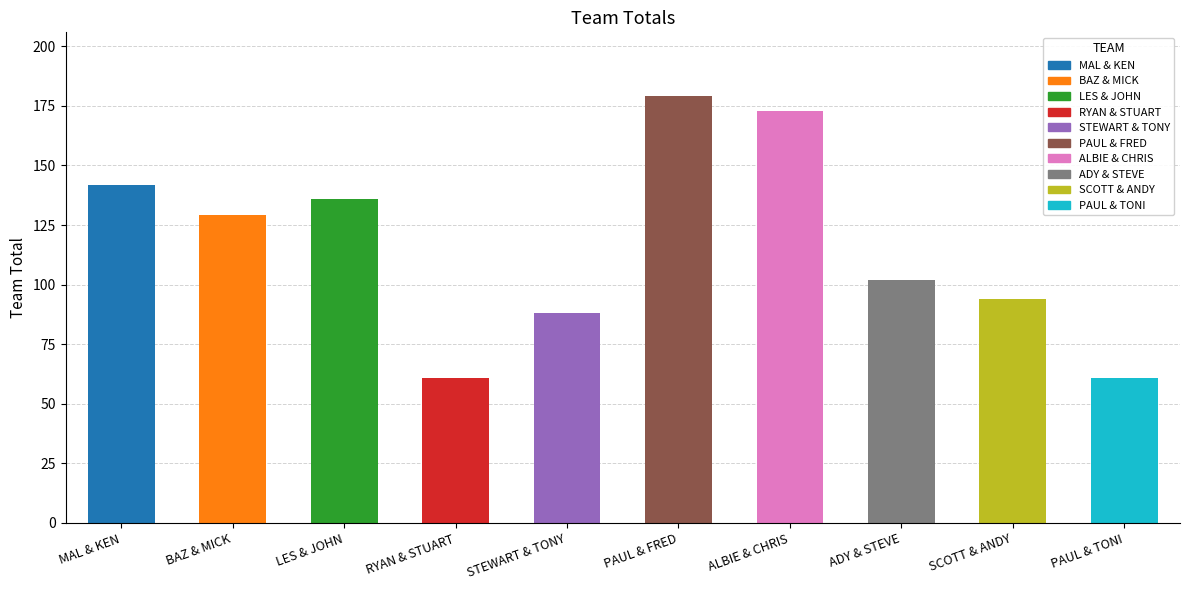

The value at PAUL & FRED is 273. True or false?

False